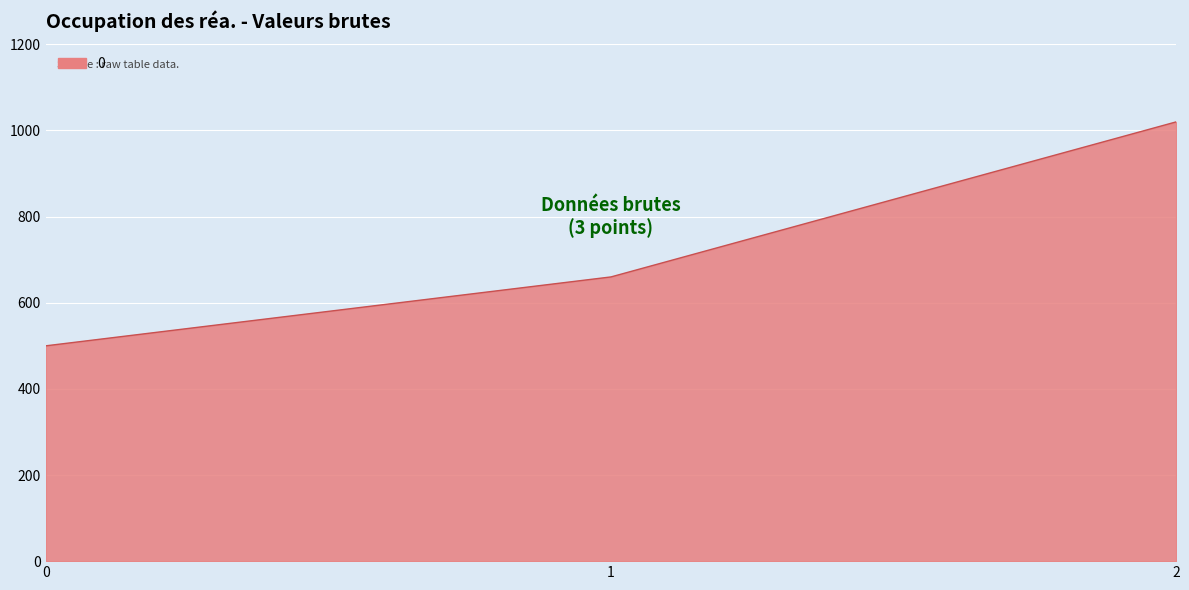

The value at 1 is 187. True or false?

False